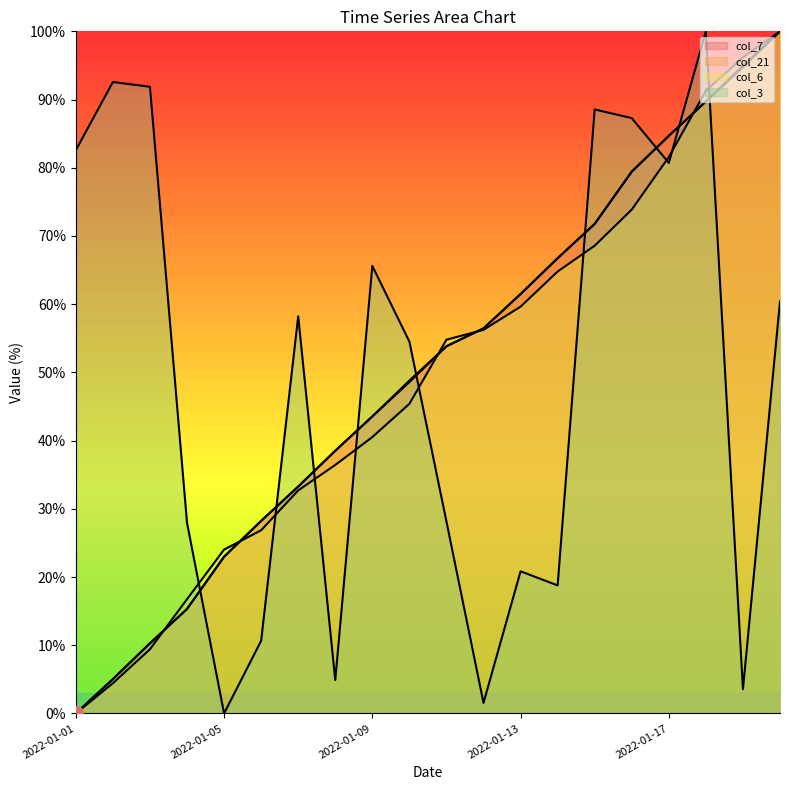

Reading right to left, extract all data points from this chart.

col_7: 2022-01-20=100.0	2022-01-19=95.0	2022-01-18=89.7	2022-01-17=84.7	2022-01-16=79.4	2022-01-15=71.8	2022-01-14=66.7	2022-01-13=61.5	2022-01-12=56.5	2022-01-11=53.8	2022-01-10=48.8	2022-01-09=43.5	2022-01-08=38.5	2022-01-07=33.3	2022-01-06=28.2	2022-01-05=23.0	2022-01-04=15.3	2022-01-03=10.3	2022-01-02=5.0	2022-01-01=0.0
col_21: 2022-01-20=100.0	2022-01-19=94.7	2022-01-18=89.7	2022-01-17=84.7	2022-01-16=79.4	2022-01-15=71.8	2022-01-14=66.7	2022-01-13=61.5	2022-01-12=56.5	2022-01-11=53.8	2022-01-10=48.6	2022-01-09=43.5	2022-01-08=38.5	2022-01-07=33.3	2022-01-06=28.2	2022-01-05=23.0	2022-01-04=15.3	2022-01-03=10.3	2022-01-02=5.0	2022-01-01=0.0
col_6: 2022-01-20=100.0	2022-01-19=96.2	2022-01-18=91.3	2022-01-17=81.6	2022-01-16=73.9	2022-01-15=68.6	2022-01-14=64.8	2022-01-13=59.6	2022-01-12=56.2	2022-01-11=54.8	2022-01-10=45.4	2022-01-09=40.5	2022-01-08=36.4	2022-01-07=32.7	2022-01-06=26.9	2022-01-05=24.0	2022-01-04=16.8	2022-01-03=9.4	2022-01-02=4.4	2022-01-01=0.0
col_3: 2022-01-20=60.4	2022-01-19=3.6	2022-01-18=100.0	2022-01-17=80.7	2022-01-16=87.3	2022-01-15=88.5	2022-01-14=18.8	2022-01-13=20.8	2022-01-12=1.5	2022-01-11=28.1	2022-01-10=54.5	2022-01-09=65.6	2022-01-08=4.9	2022-01-07=58.2	2022-01-06=10.7	2022-01-05=0.0	2022-01-04=27.9	2022-01-03=91.9	2022-01-02=92.6	2022-01-01=82.6